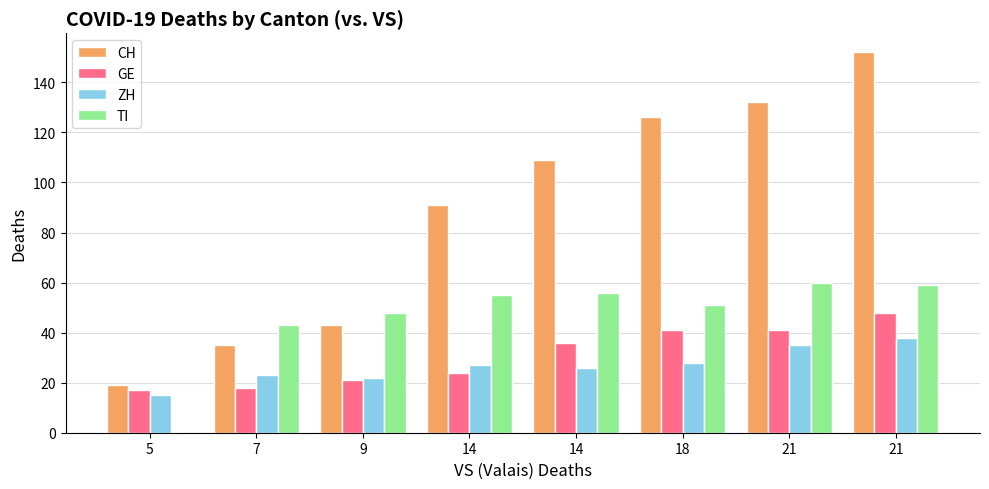

Reading right to left, extract all data points from this chart.

CH: 152	132	126	109	91	43	35	19
GE: 48	41	41	36	24	21	18	17
ZH: 38	35	28	26	27	22	23	15
TI: 59	60	51	56	55	48	43	0